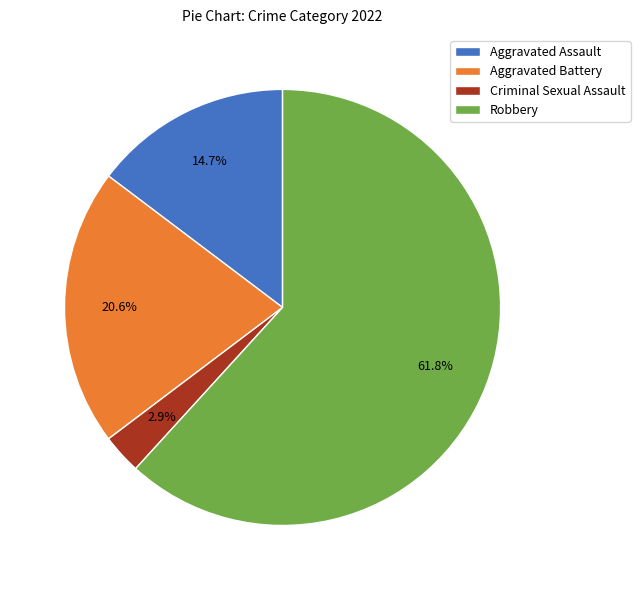

What is the ratio of the value at Aggravated Battery to the value at Aggravated Assault?

1.4